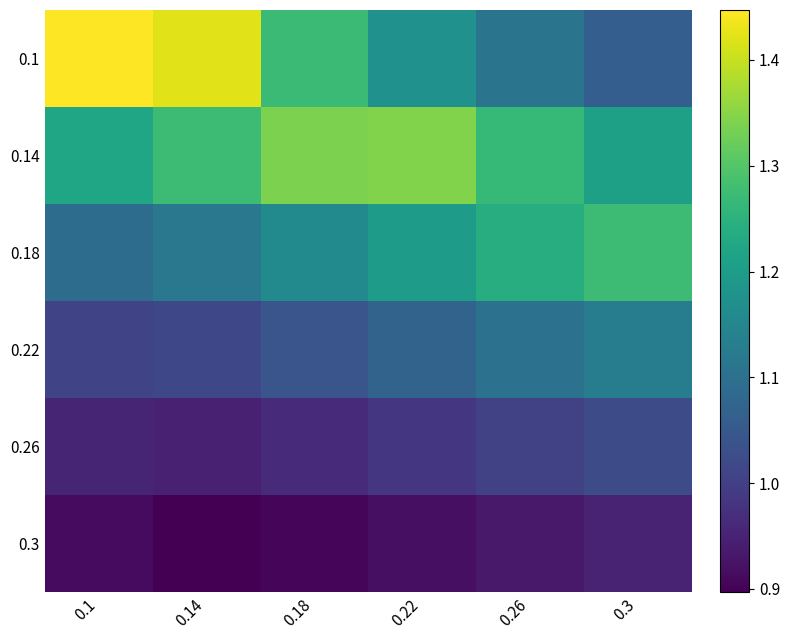

List the series in order of their peak value, lowest first.

0.3, 0.26, 0.22, 0.18, 0.14, 0.1